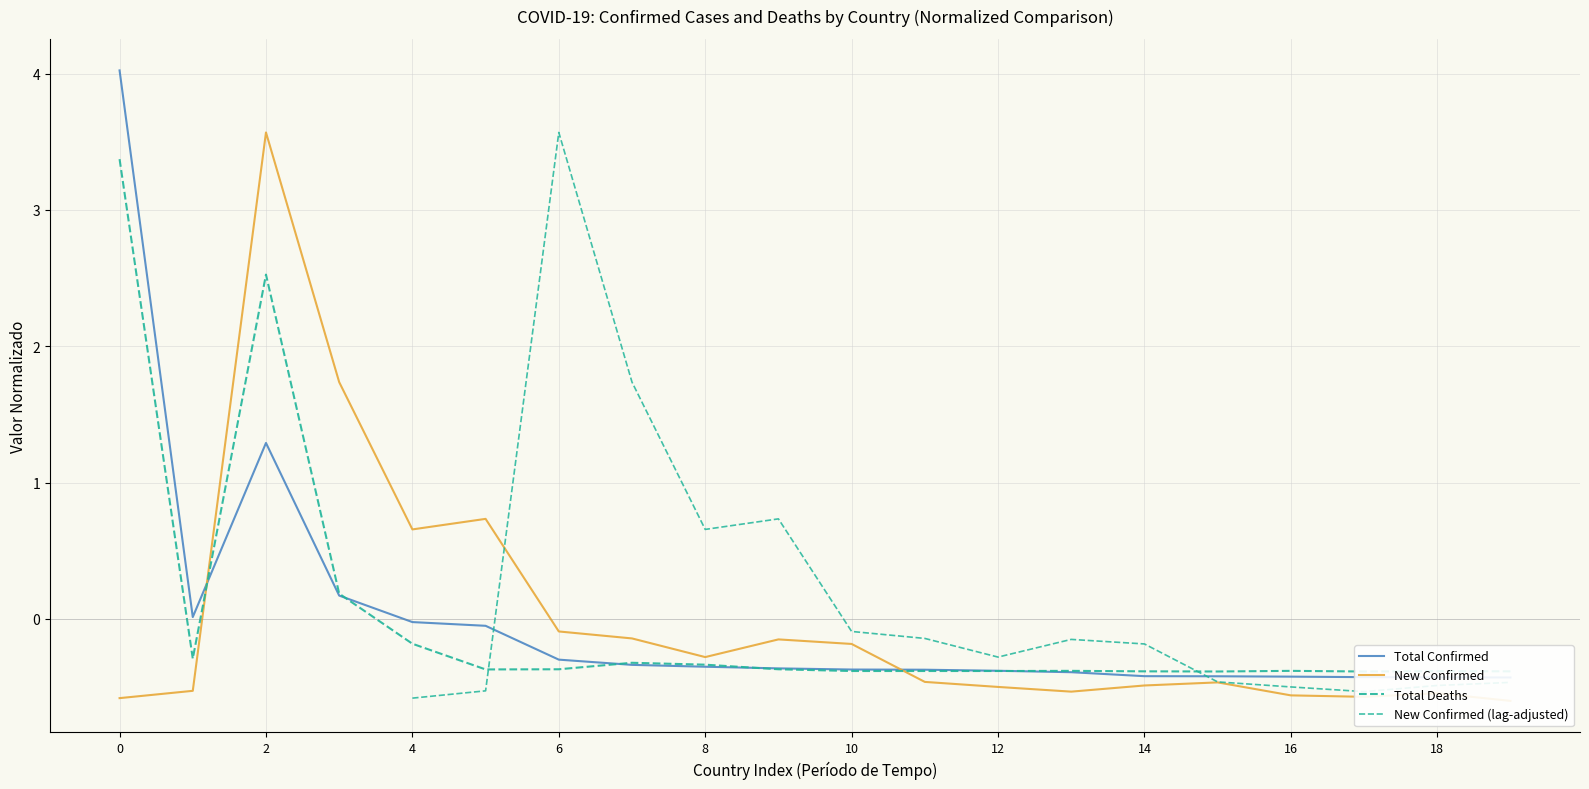

True or false: Total Confirmed has more than 1 interior local peaks.

False